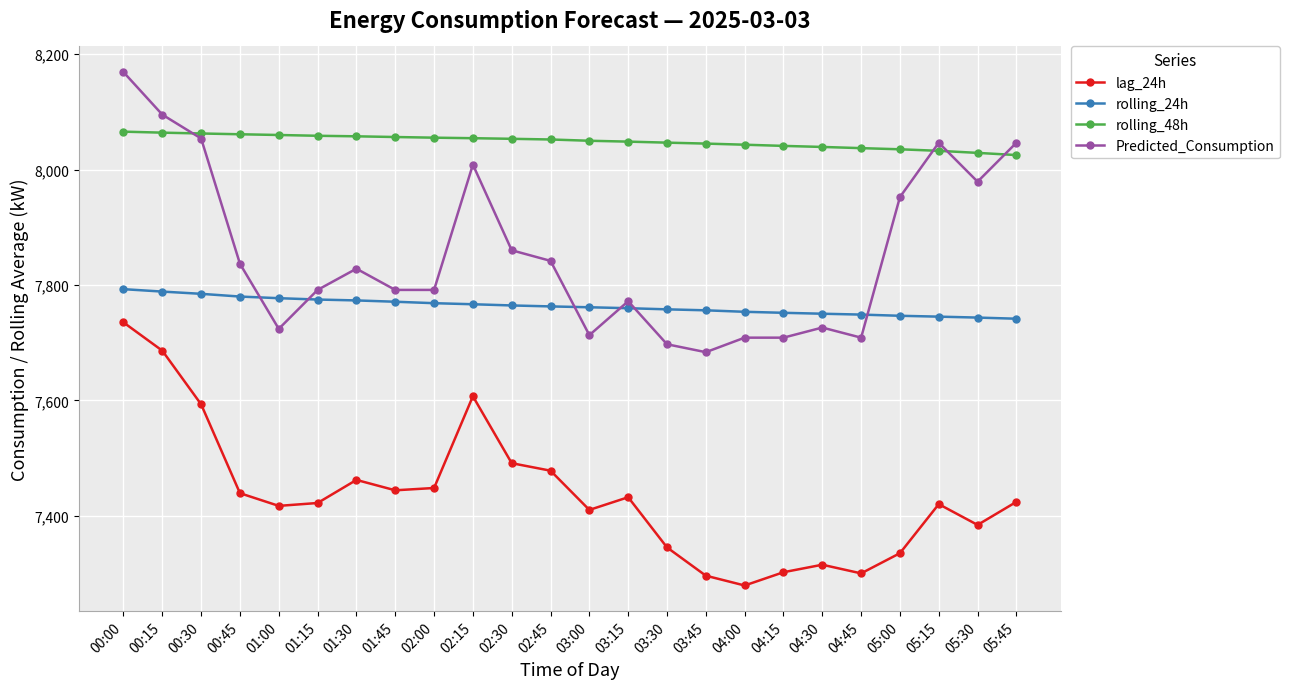

What is the maximum value shown in the chart?

8168.9